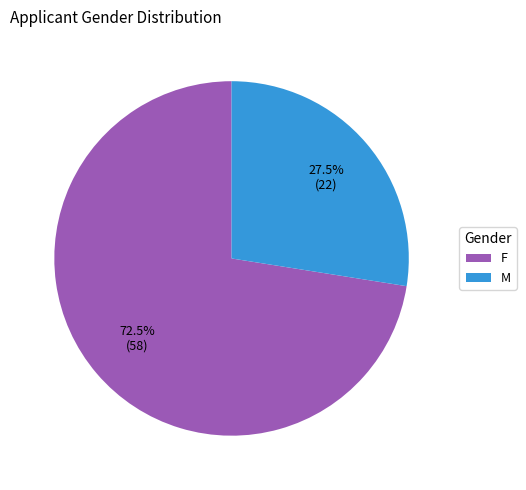

Count the number of slices in the pie.

2